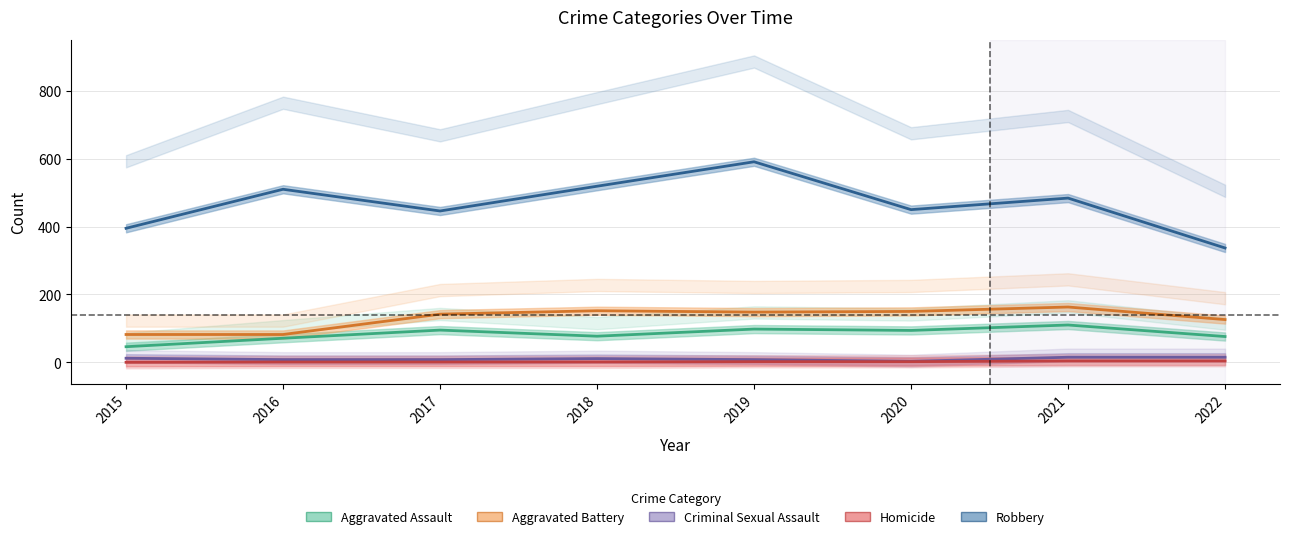

What is the difference between the Homicide values at 2019 and 2018?

1